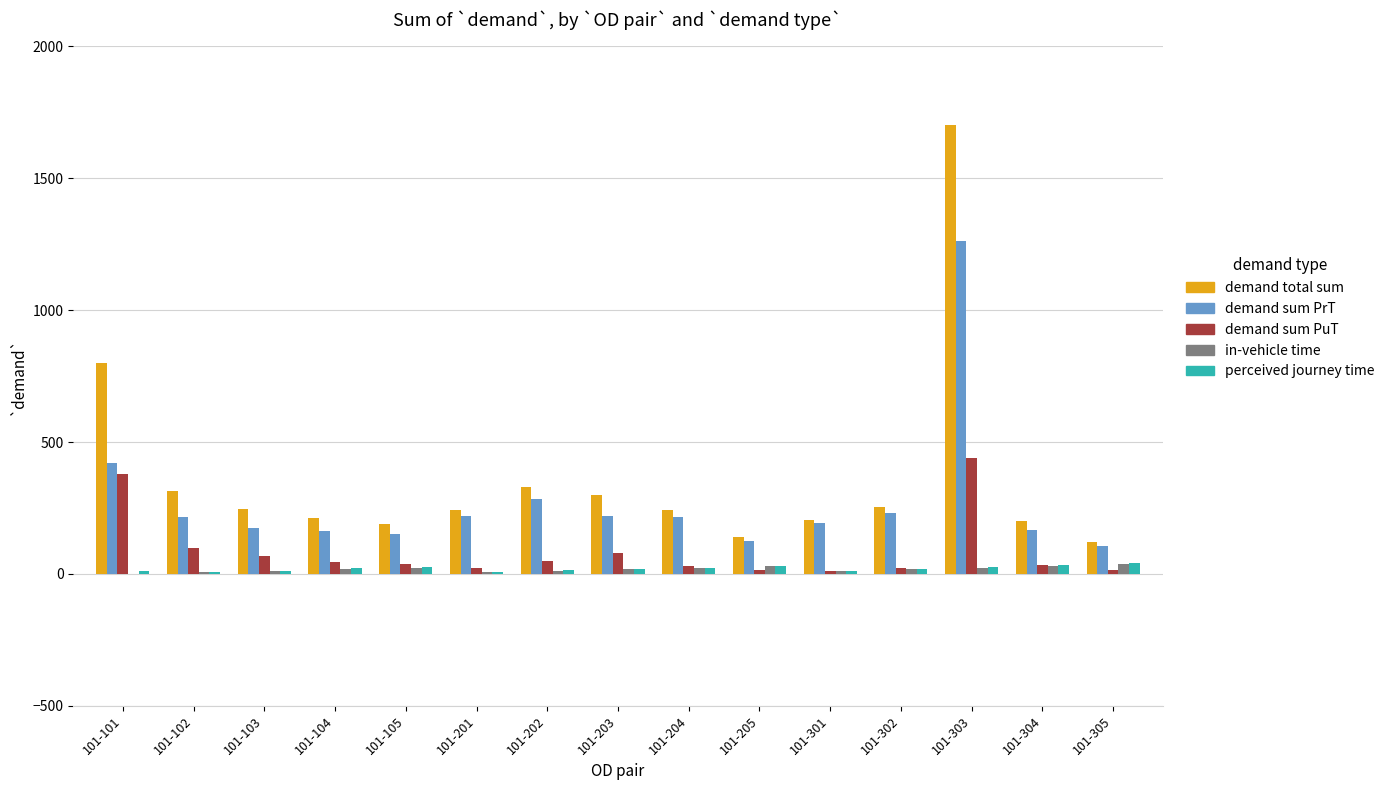

True or false: demand total sum has a value of 331.1 at 101-202.

True